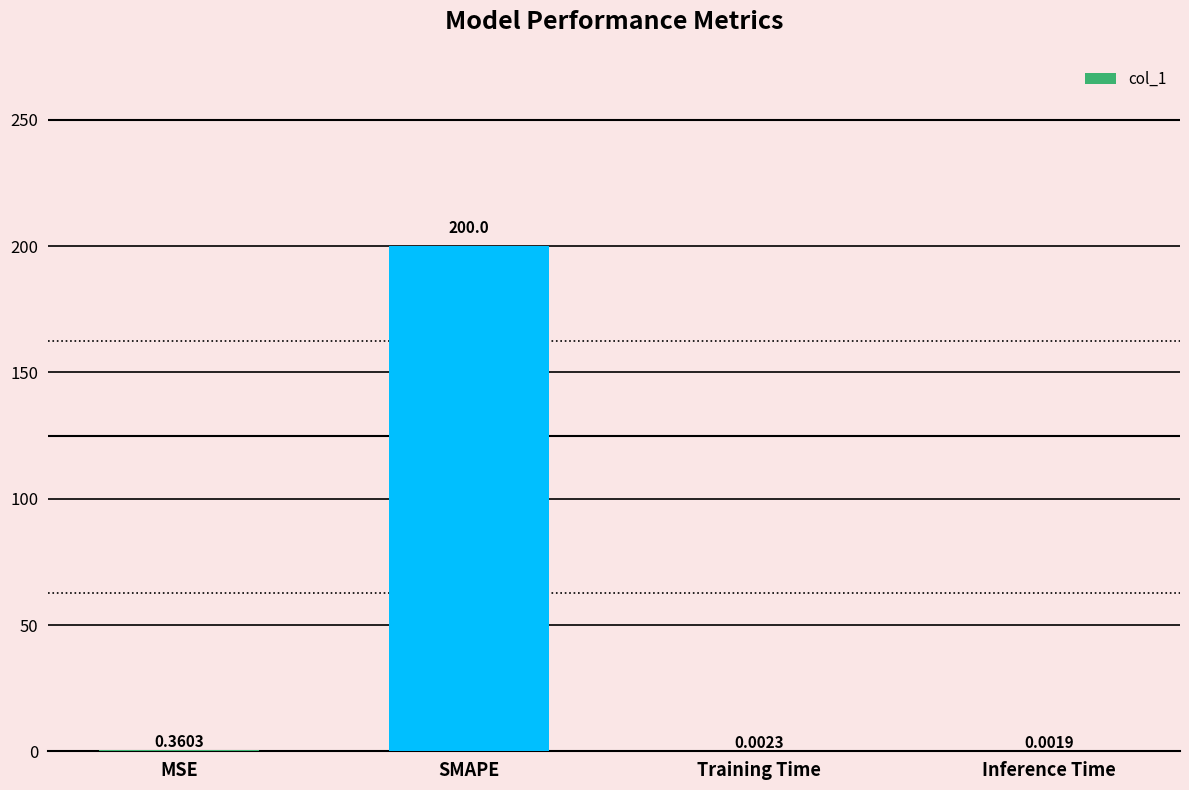

True or false: the data shows 200.0 at SMAPE.

True